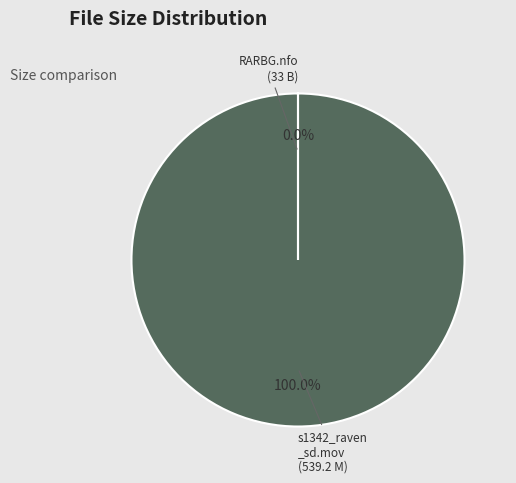

Does any single category account for the majority?

Yes